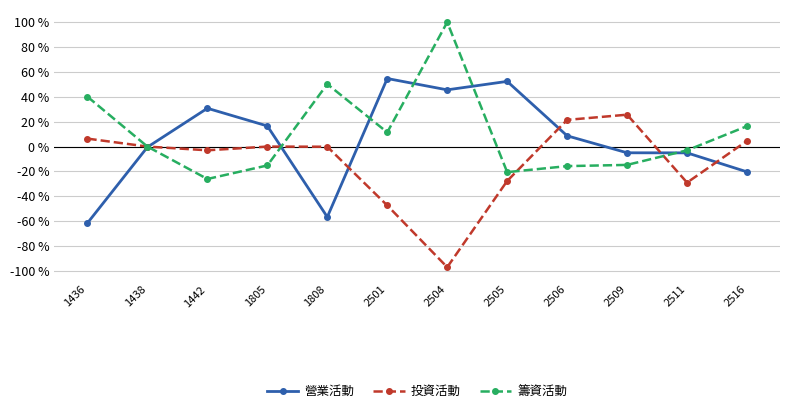

Count the number of data series in this chart.

3